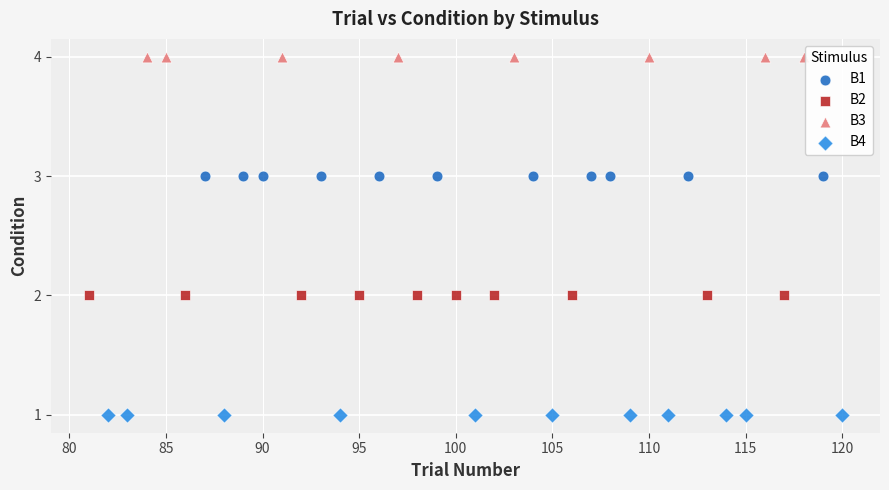

What are all the series names shown in the legend?

B1, B2, B3, B4